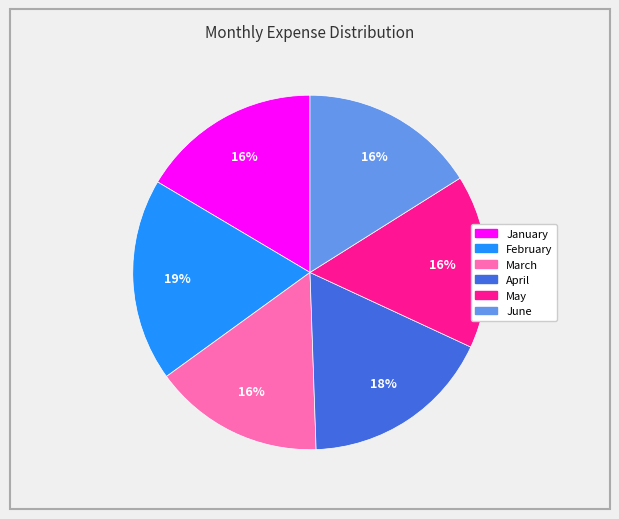

True or false: April accounts for 18% of the total.

True